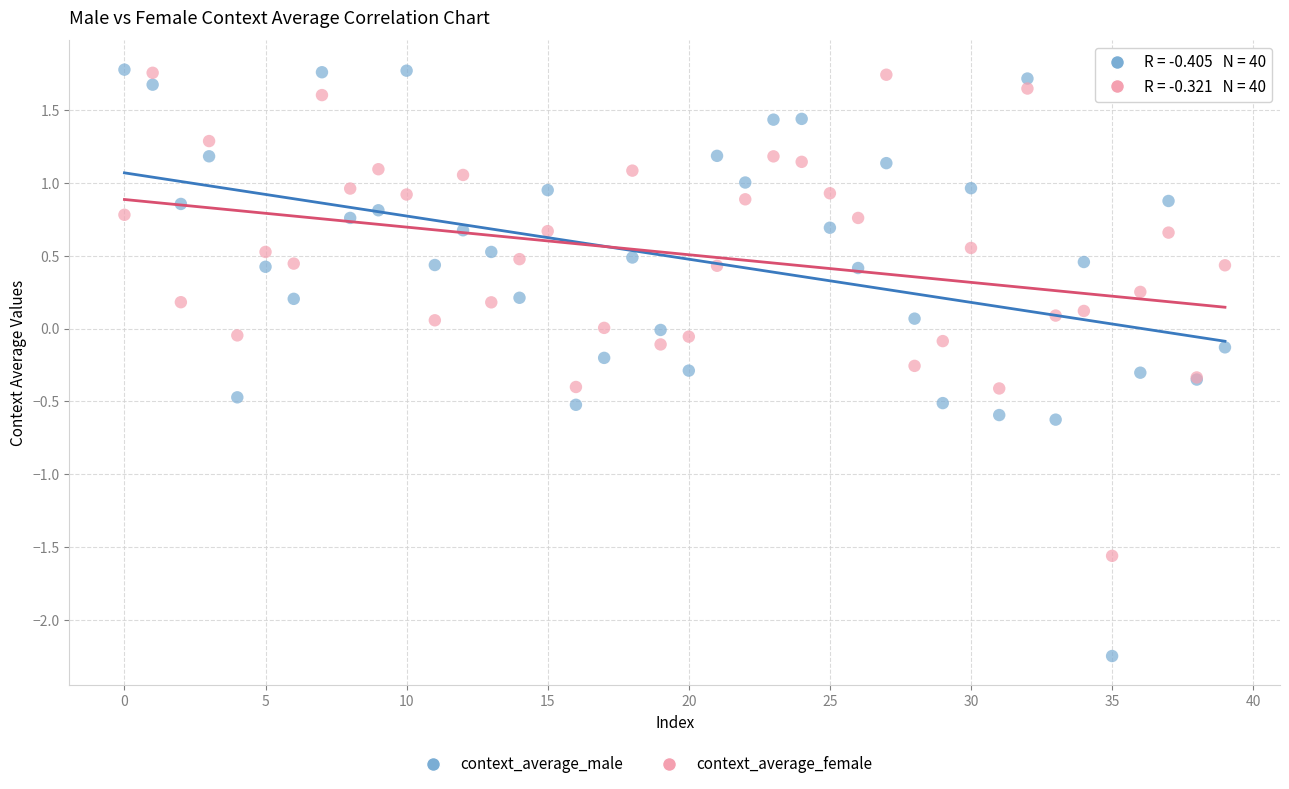

Which series has the widest spread of Y values?

context_average_male